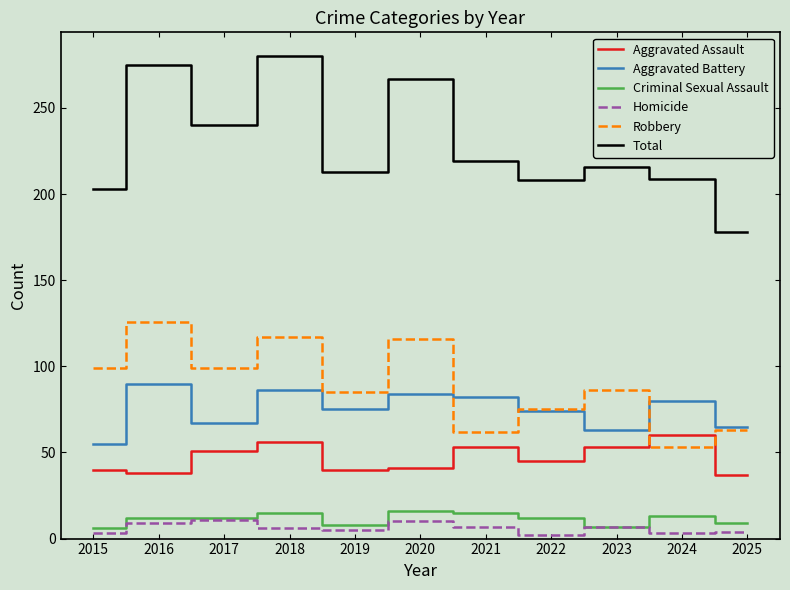

What are all the series names shown in the legend?

Aggravated Assault, Aggravated Battery, Criminal Sexual Assault, Homicide, Robbery, Total